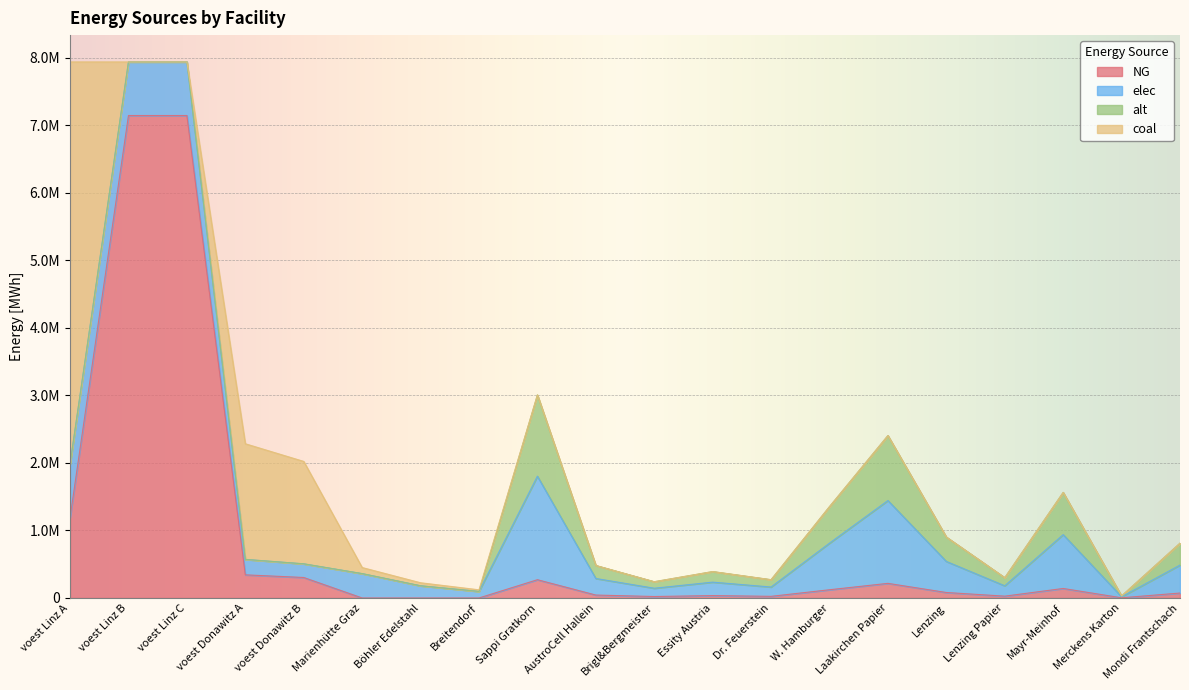

What is the highest value of the NG series?

7144833.3